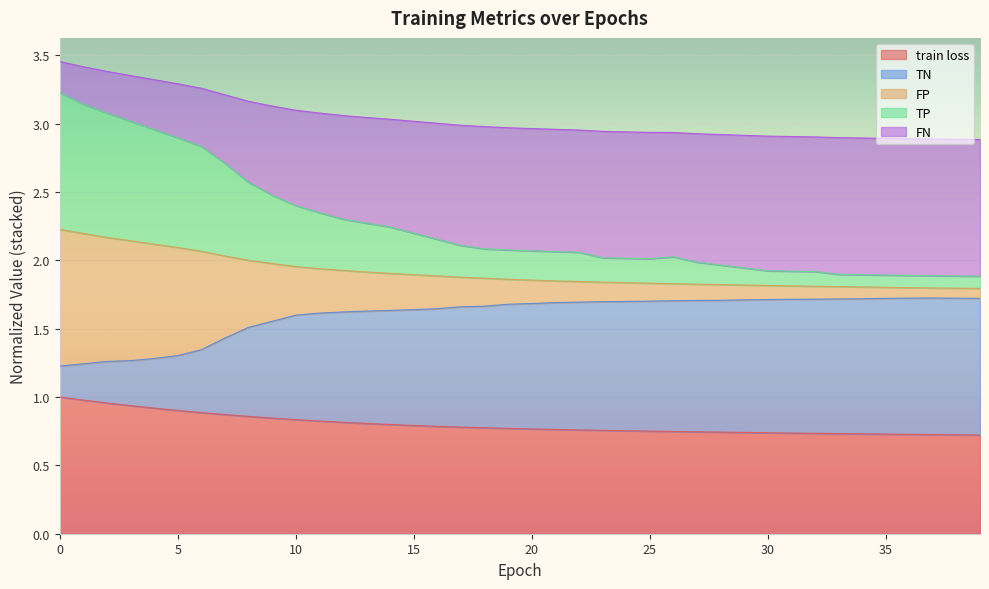

True or false: TP has more than 2 interior local peaks.

False